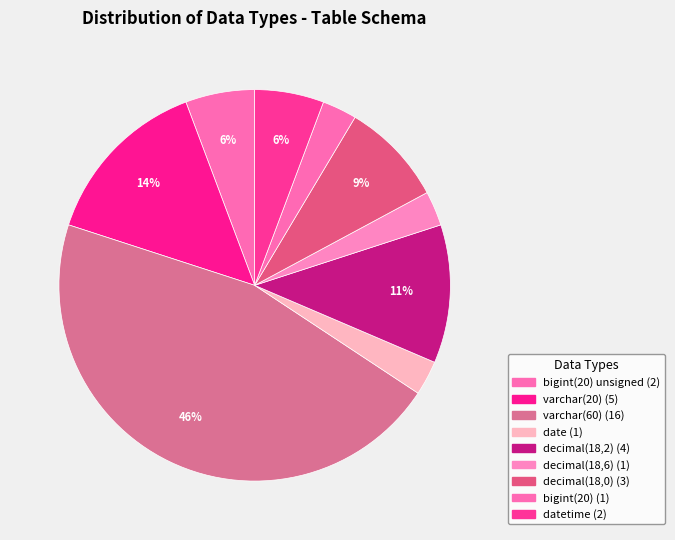

Rank the categories by value from highest to lowest.

varchar(60), varchar(20), decimal(18,2), decimal(18,0), bigint(20) unsigned, datetime, date, decimal(18,6), bigint(20)